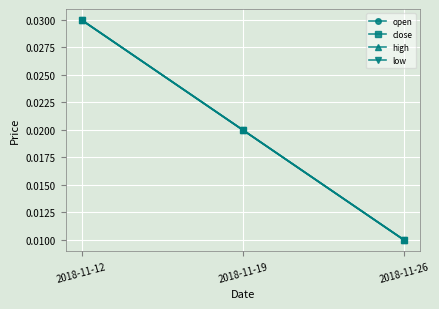

Does the chart have visible grid lines?

Yes